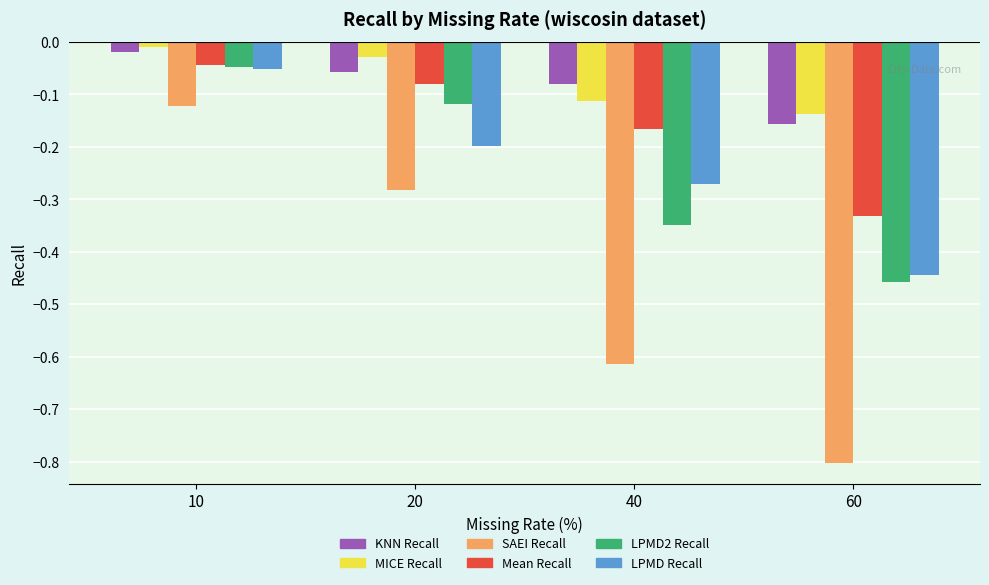

What is the sum of all LPMD Recall values?

-1.0